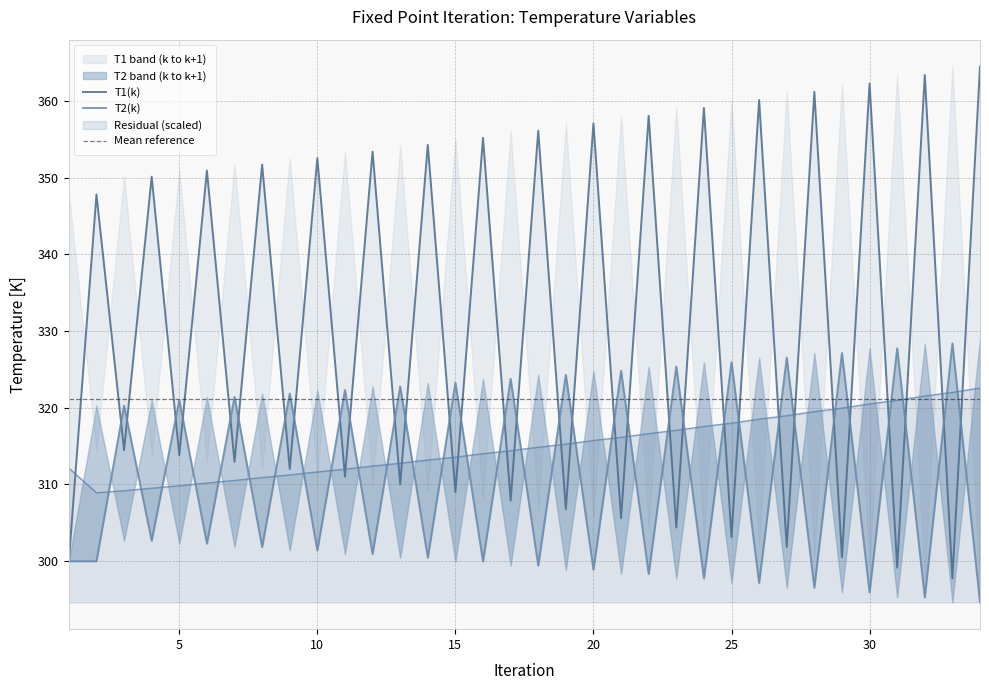

The value of T2(k) at 23 is 325.4. True or false?

True